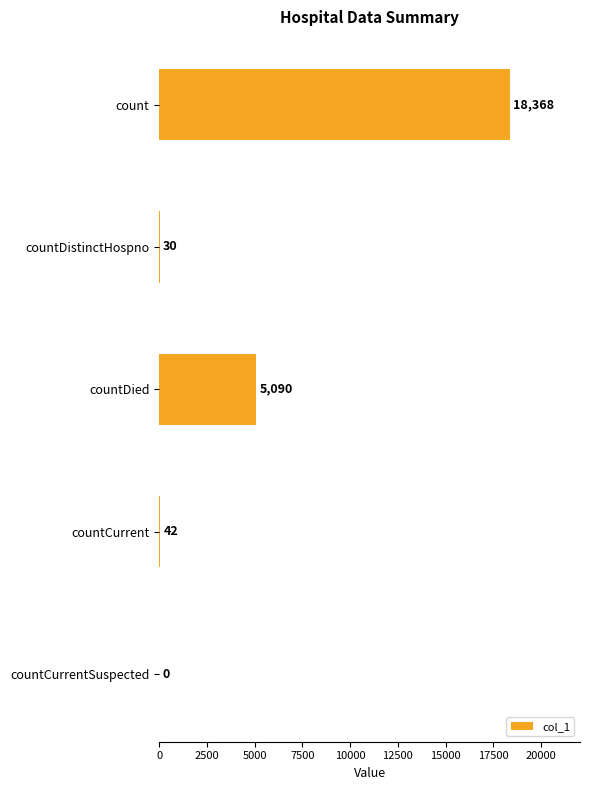

What is the maximum value shown in the chart?

18368